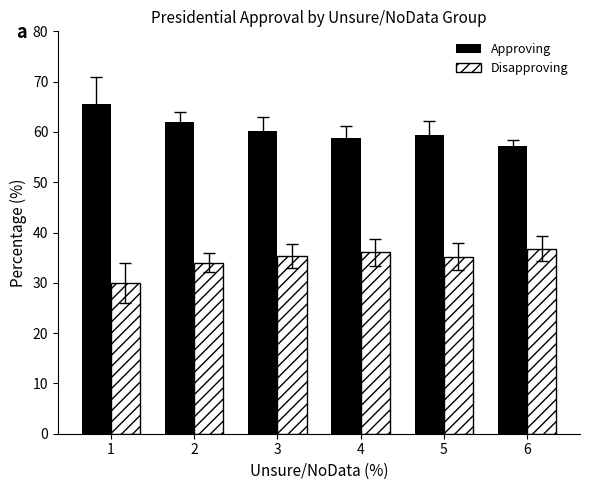

Is the value of Disapproving at 5 greater than the value of Approving at 4?

No